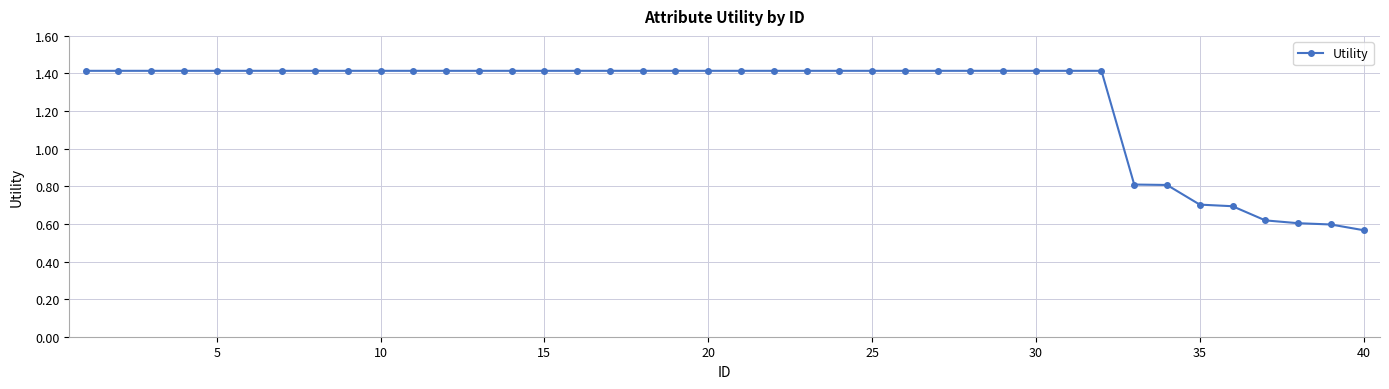

What is the maximum value shown in the chart?

1.4